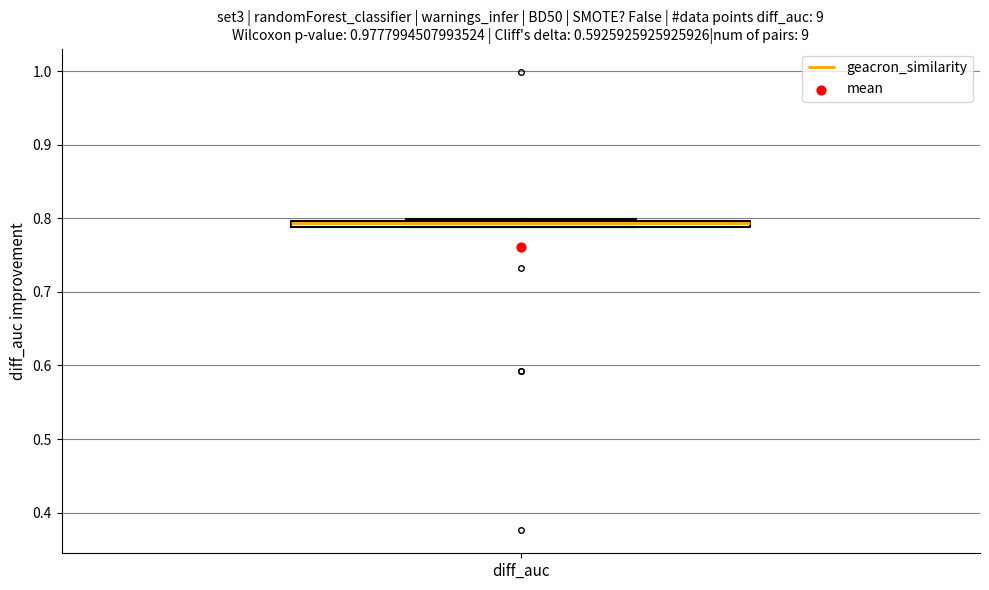

Where is the lower edge of the box for diff_auc on the y-axis? The values are not printed on the chart, so give them approximately, as read against the axis.

0.79